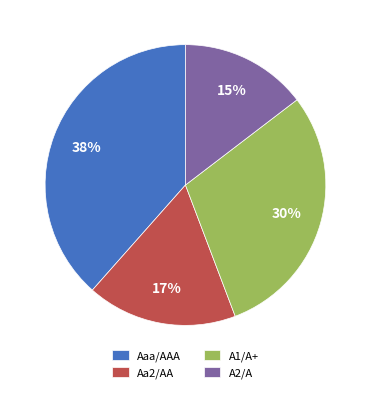

Is it true that A1/A+ is 35% of the pie?

False